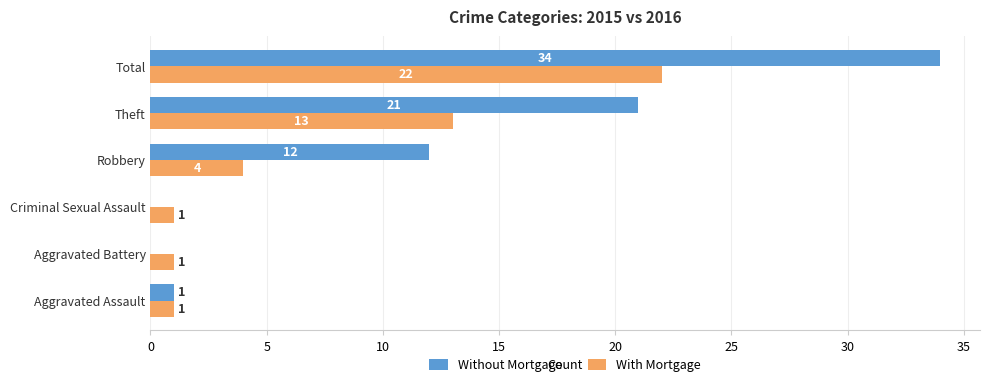

Is it true that Without Mortgage equals 12 at Robbery?

True